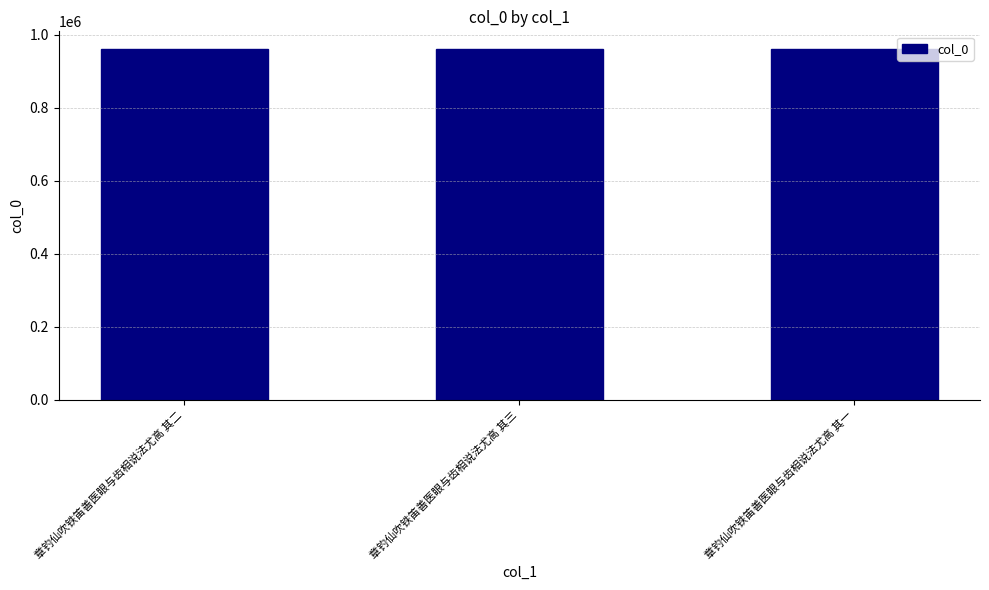

What is the change in value from 章钓仙吹铁笛善医眼与齿相说法尤高 其二 to 章钓仙吹铁笛善医眼与齿相说法尤高 其一?

-2